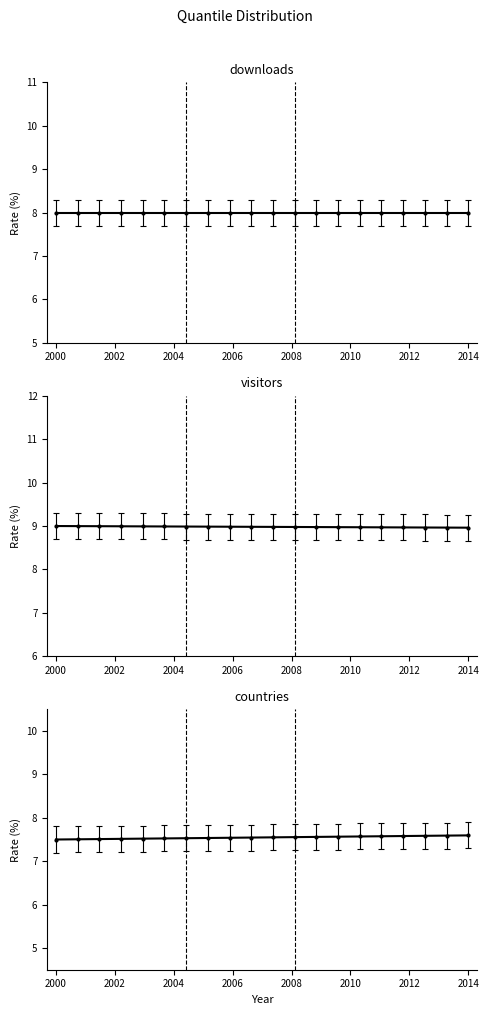

True or false: visitors and downloads cross at least once.

False